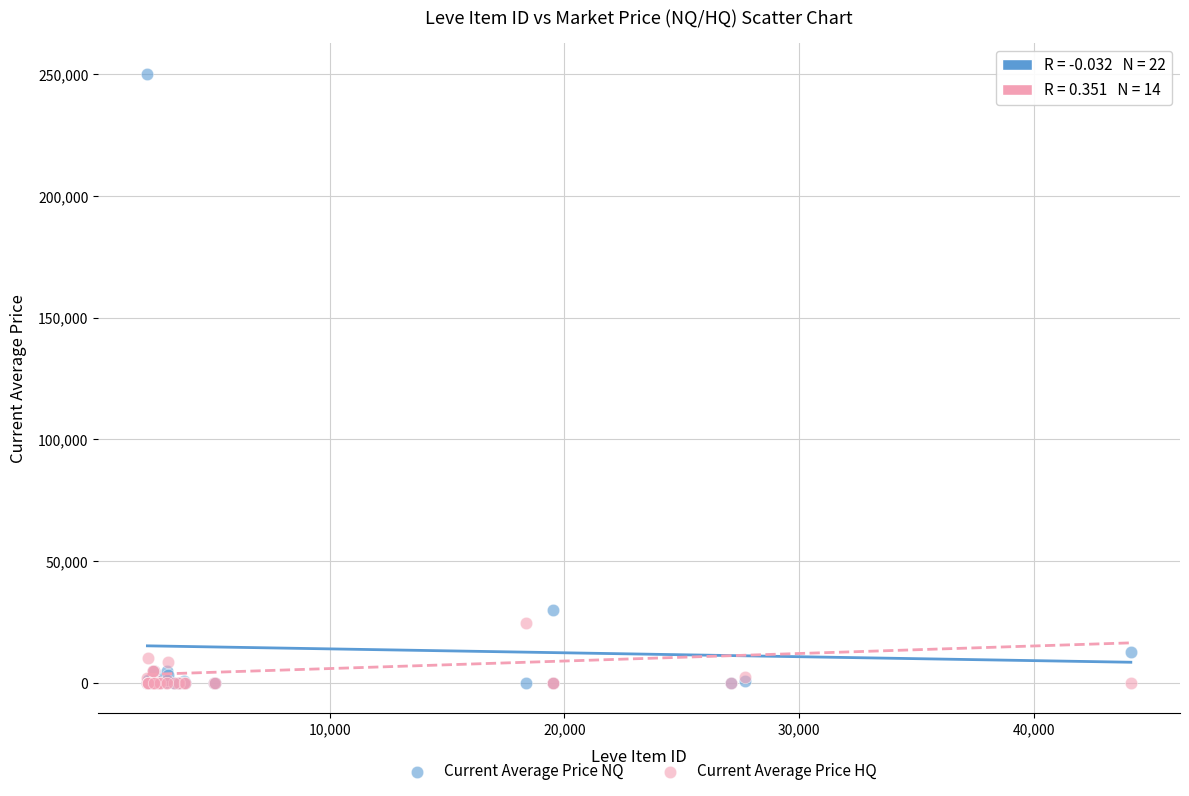

In the Current Average Price NQ series, what Y value is closest to 125150?

29875